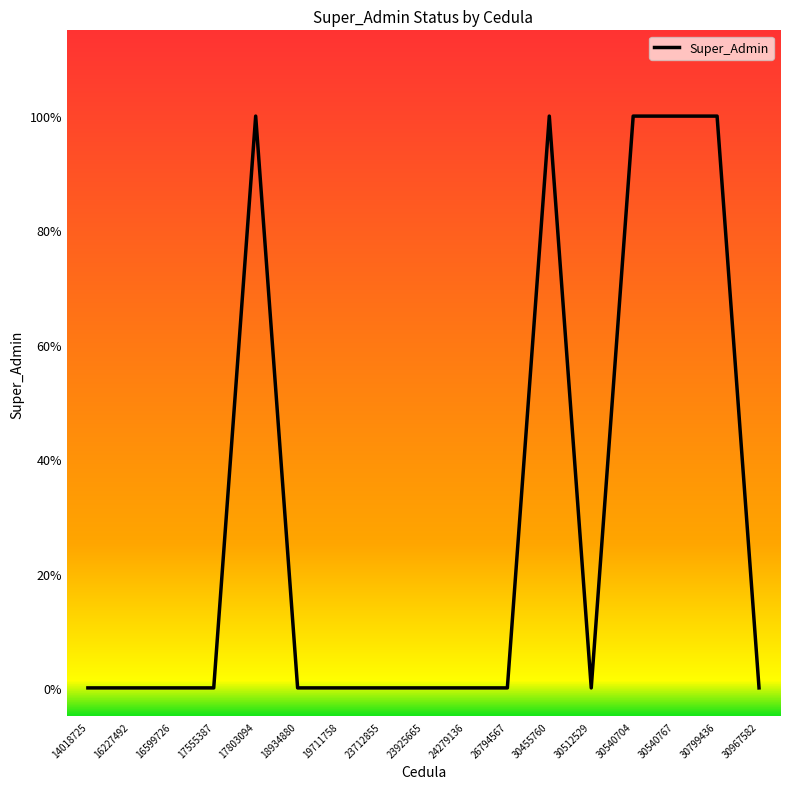

The chart shows a value of 0 at 30799436. True or false?

False